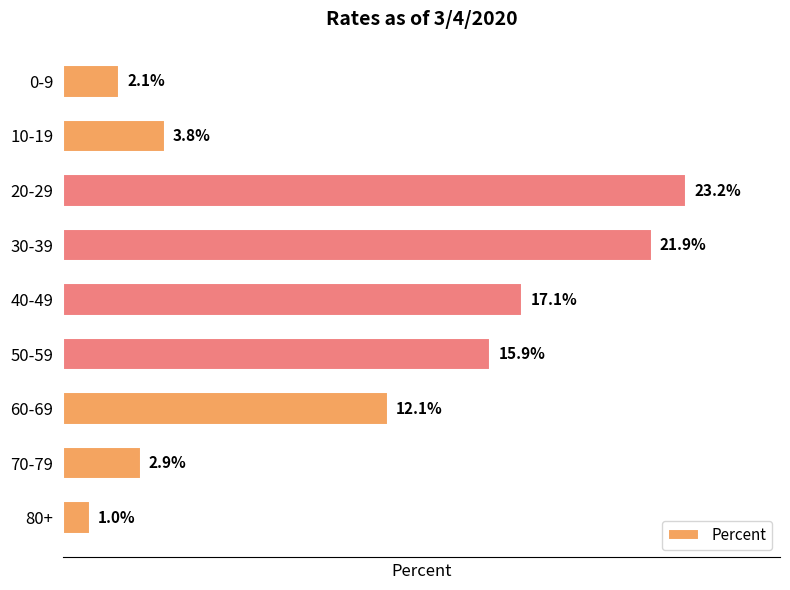

Does the chart contain any negative values?

No